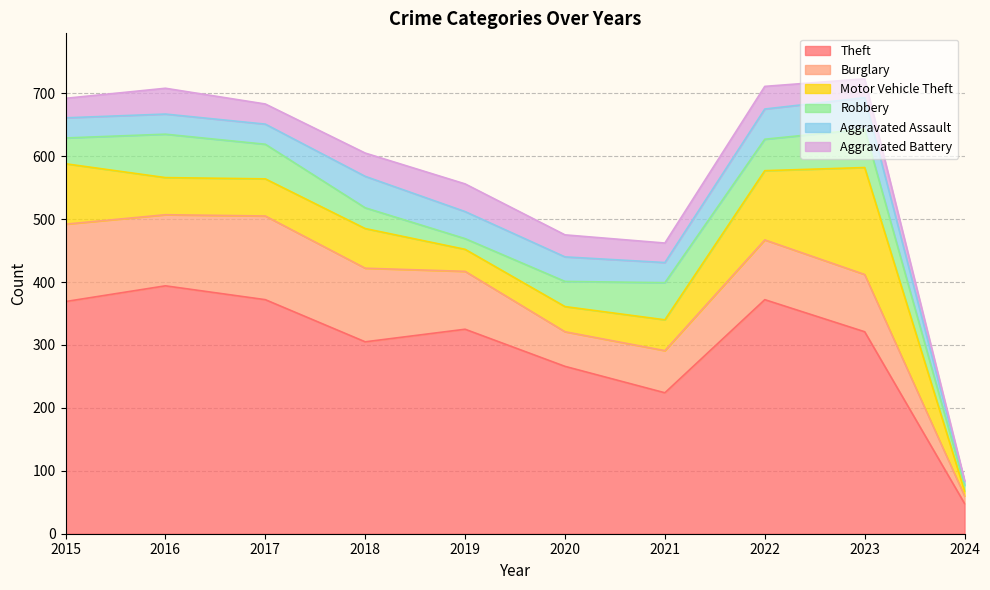

At how many categories does at least one series exceed 86?

9